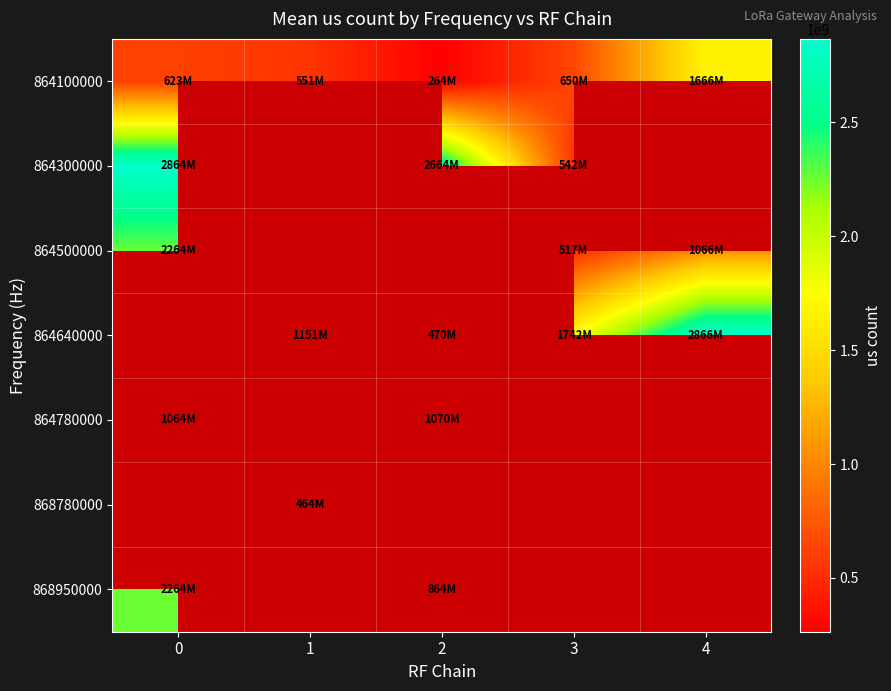

Which series has the widest spread of values?

row_1